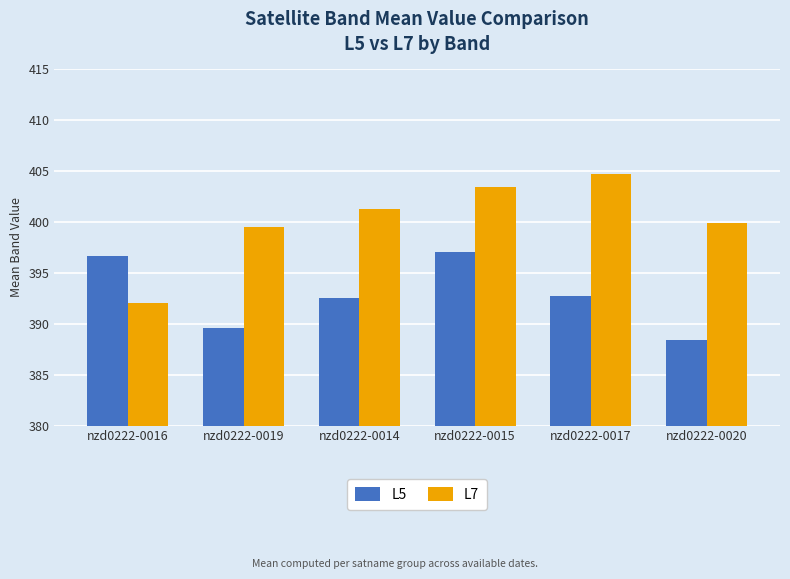

What are all the series names shown in the legend?

L5, L7